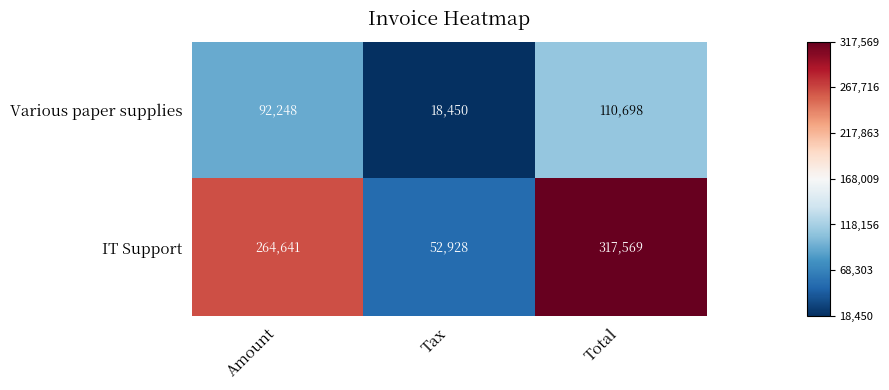

Reading left to right, what are all the values shown in this chart?

Various paper supplies: Amount=92248	Tax=18450	Total=110698
IT Support: Amount=264641	Tax=52928	Total=317569